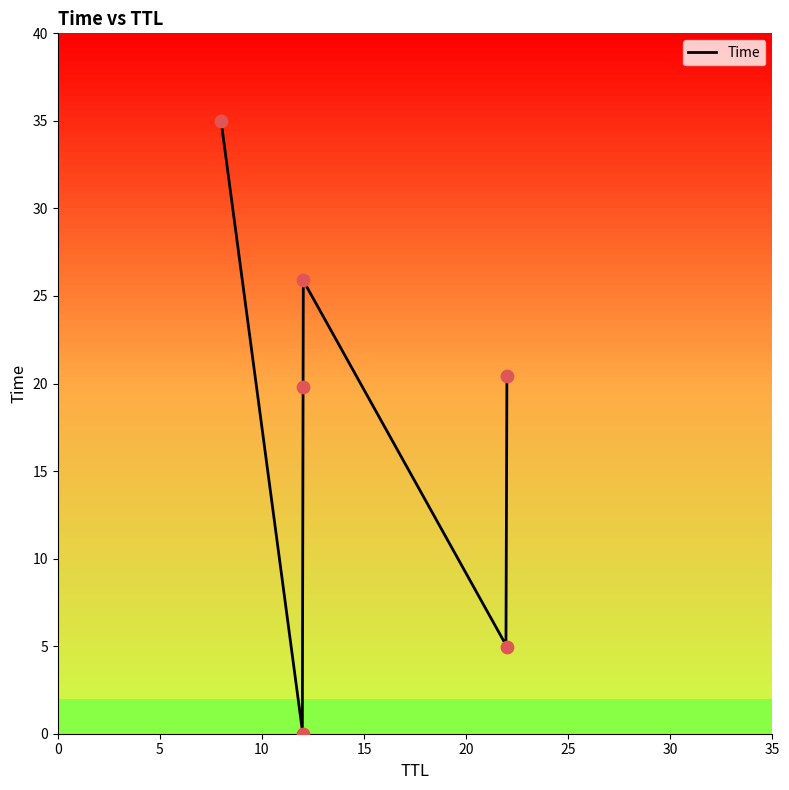

What is the change in value from 22 to 12?

+5.5